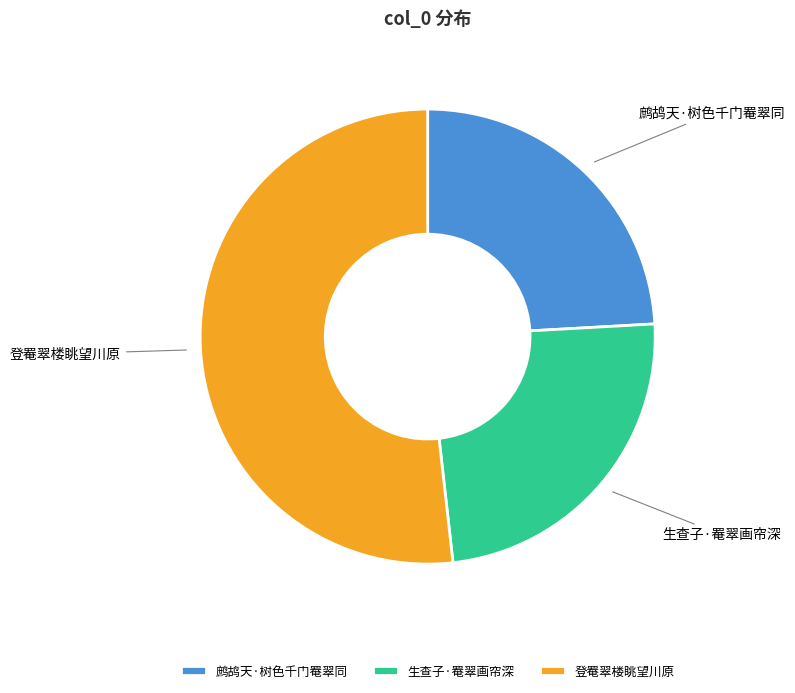

Combined, do 登罨翠楼眺望川原 and 生查子·罨翠画帘深 account for over 50%?

Yes